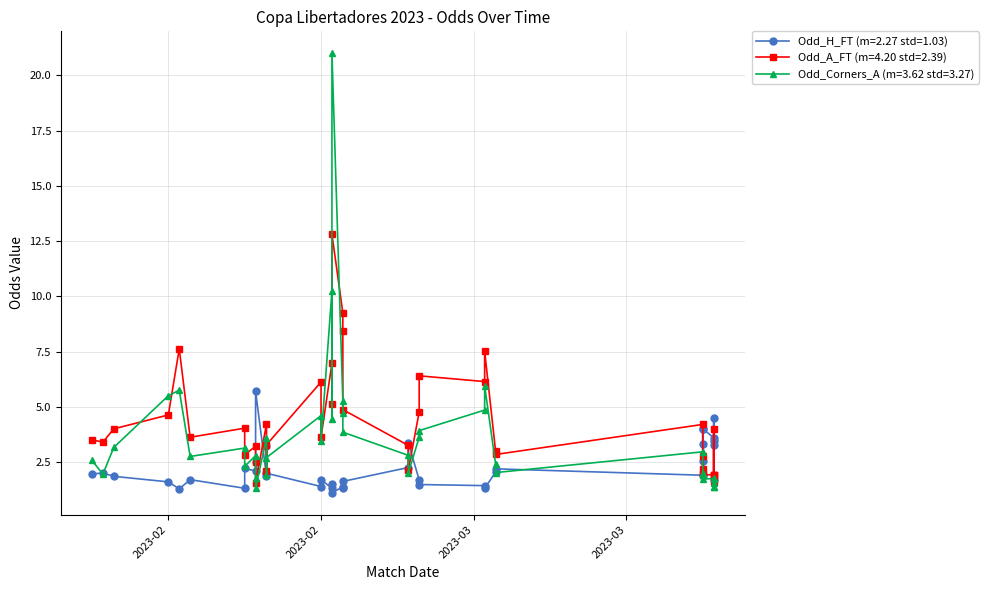

How many data points in Odd_A_FT are less than 3?

14